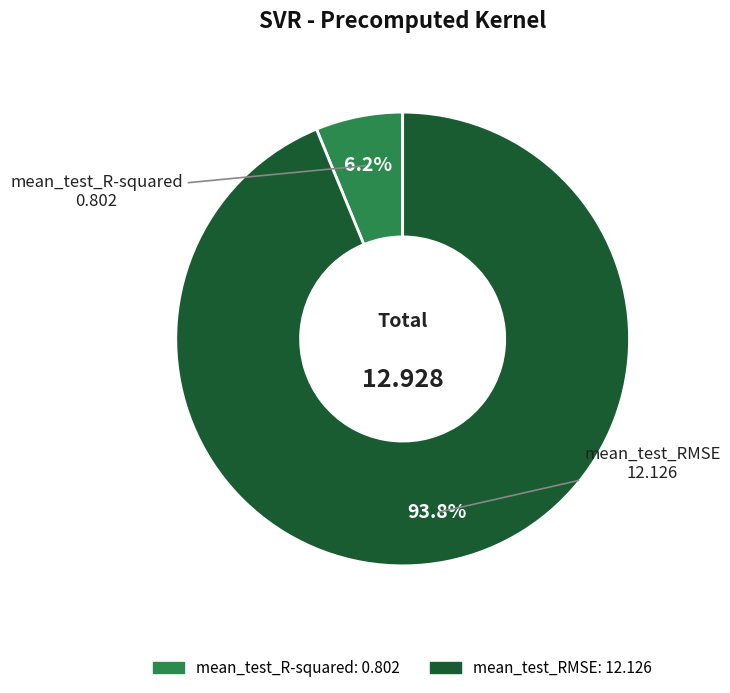

Between mean_test_R-squared and mean_test_RMSE, which is larger?

mean_test_RMSE